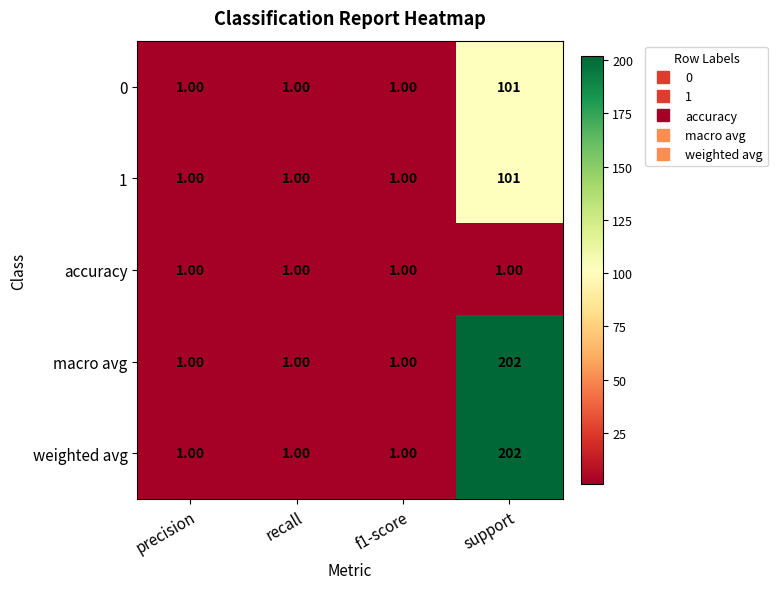

What is the difference between the 0 values at recall and support?

100